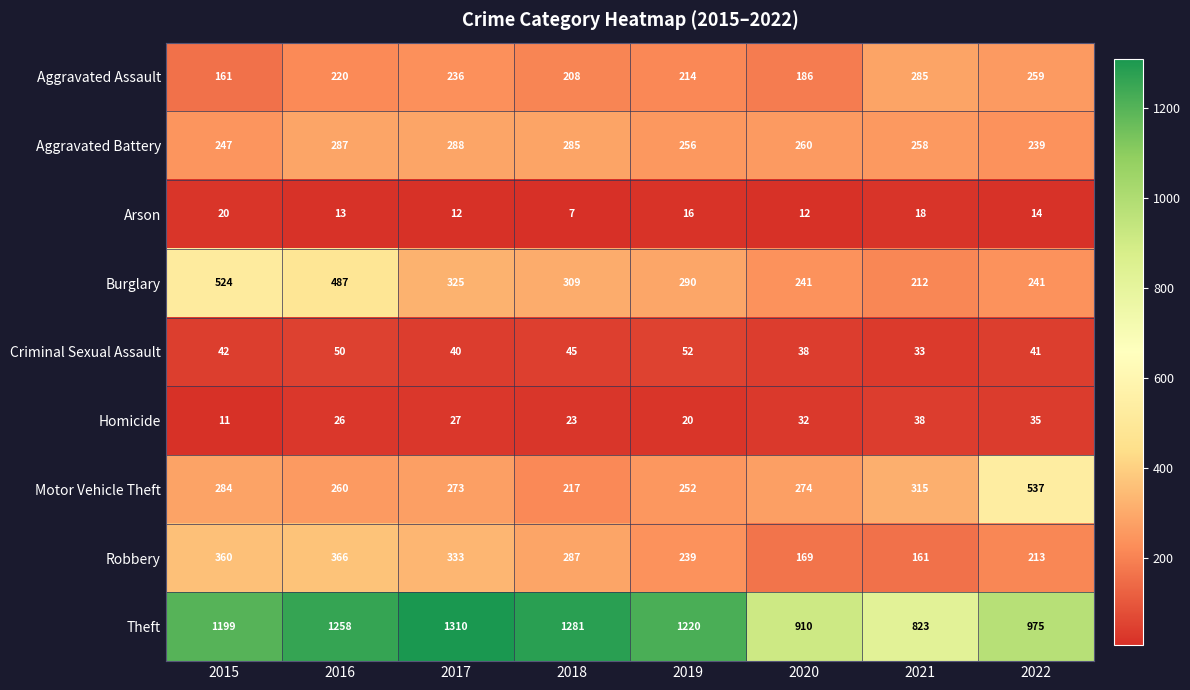

What is the approximate value of Robbery at 2015, to the nearest 10?

360